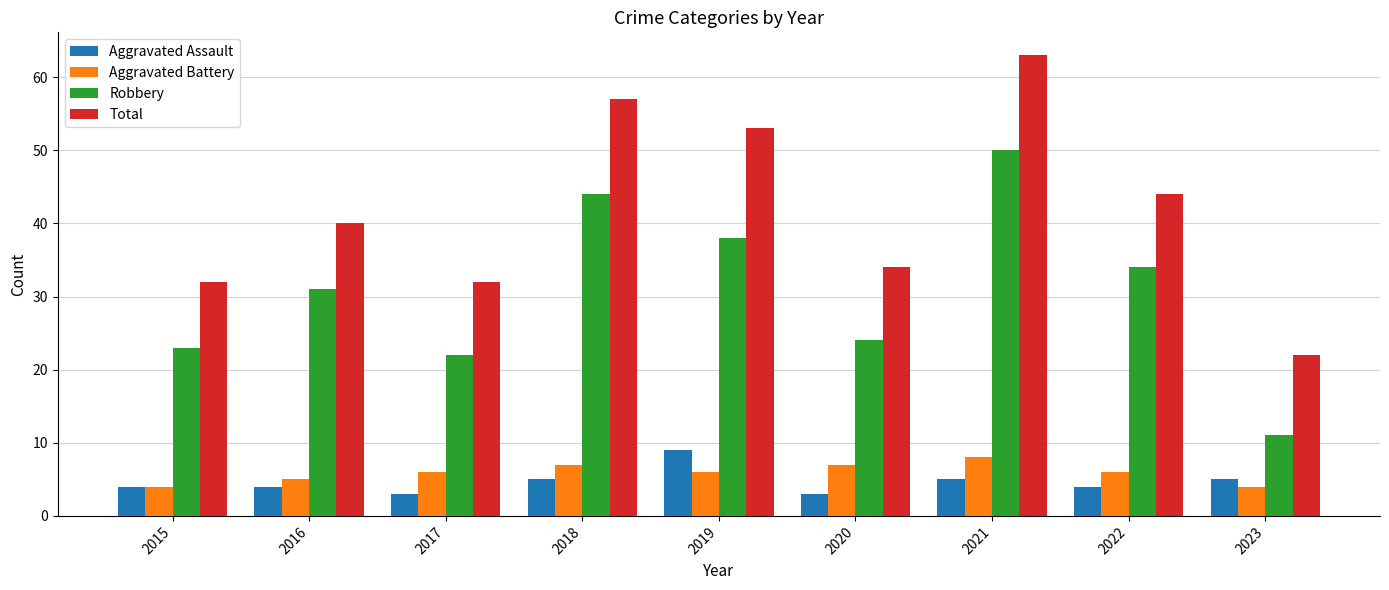

Does the chart contain stacked bars?

No